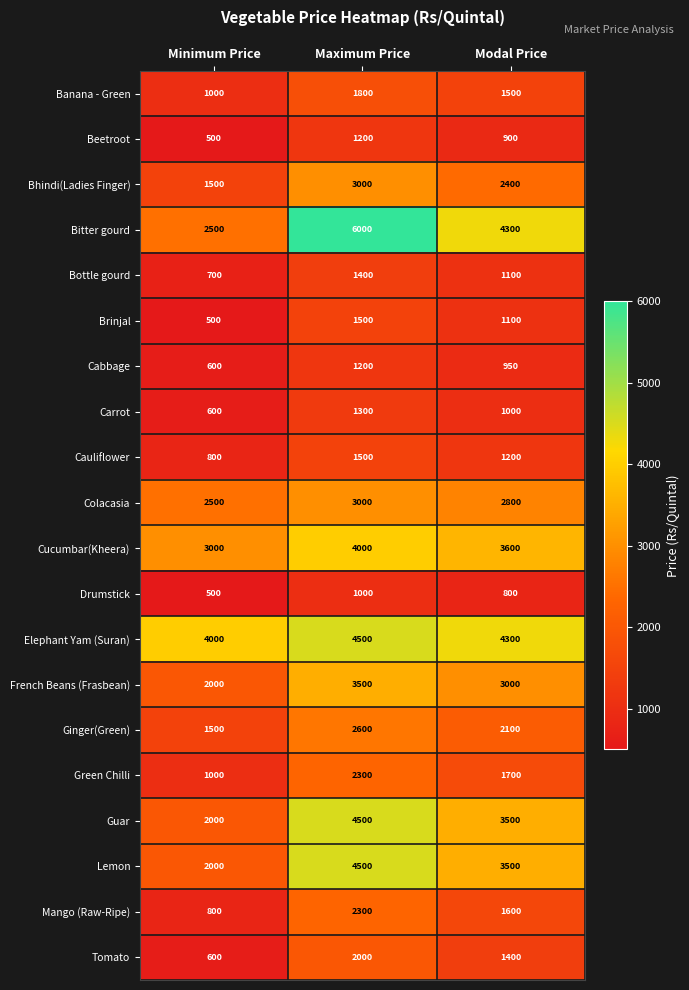

Where is Green Chilli nearest to the value 1650?

Modal Price